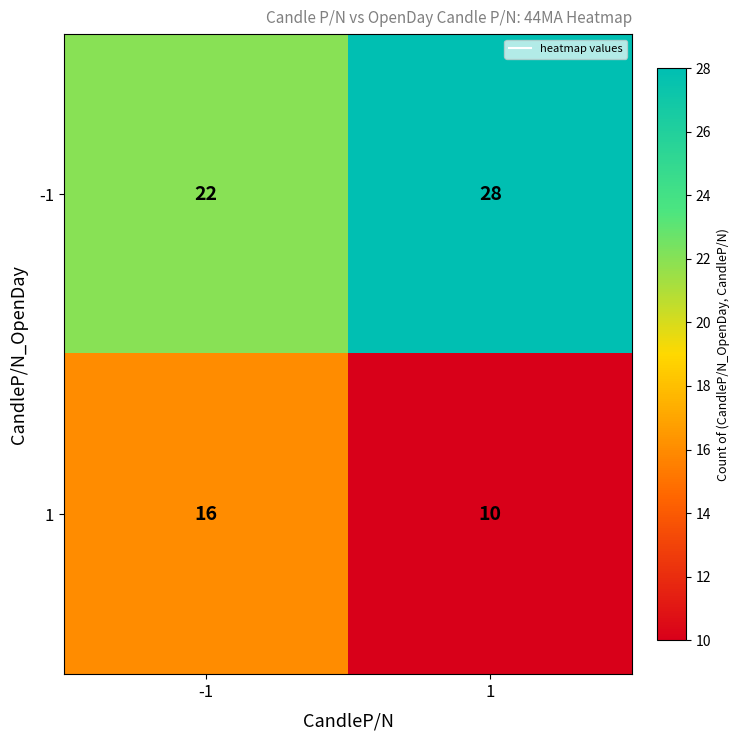

What is the greatest value displayed?

28